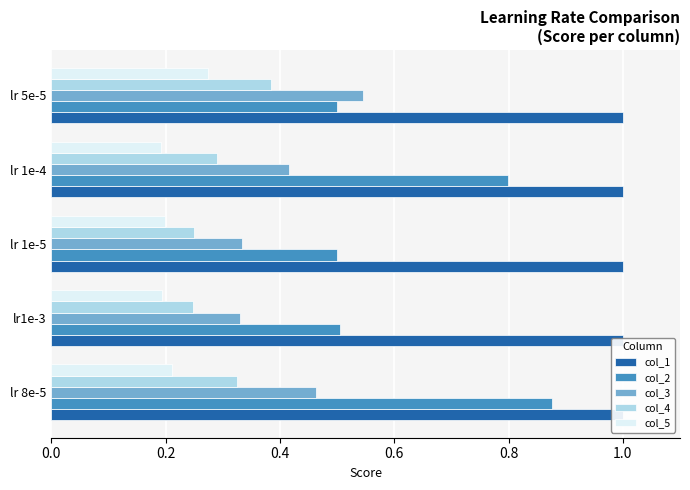

How many groups of bars are there?

5